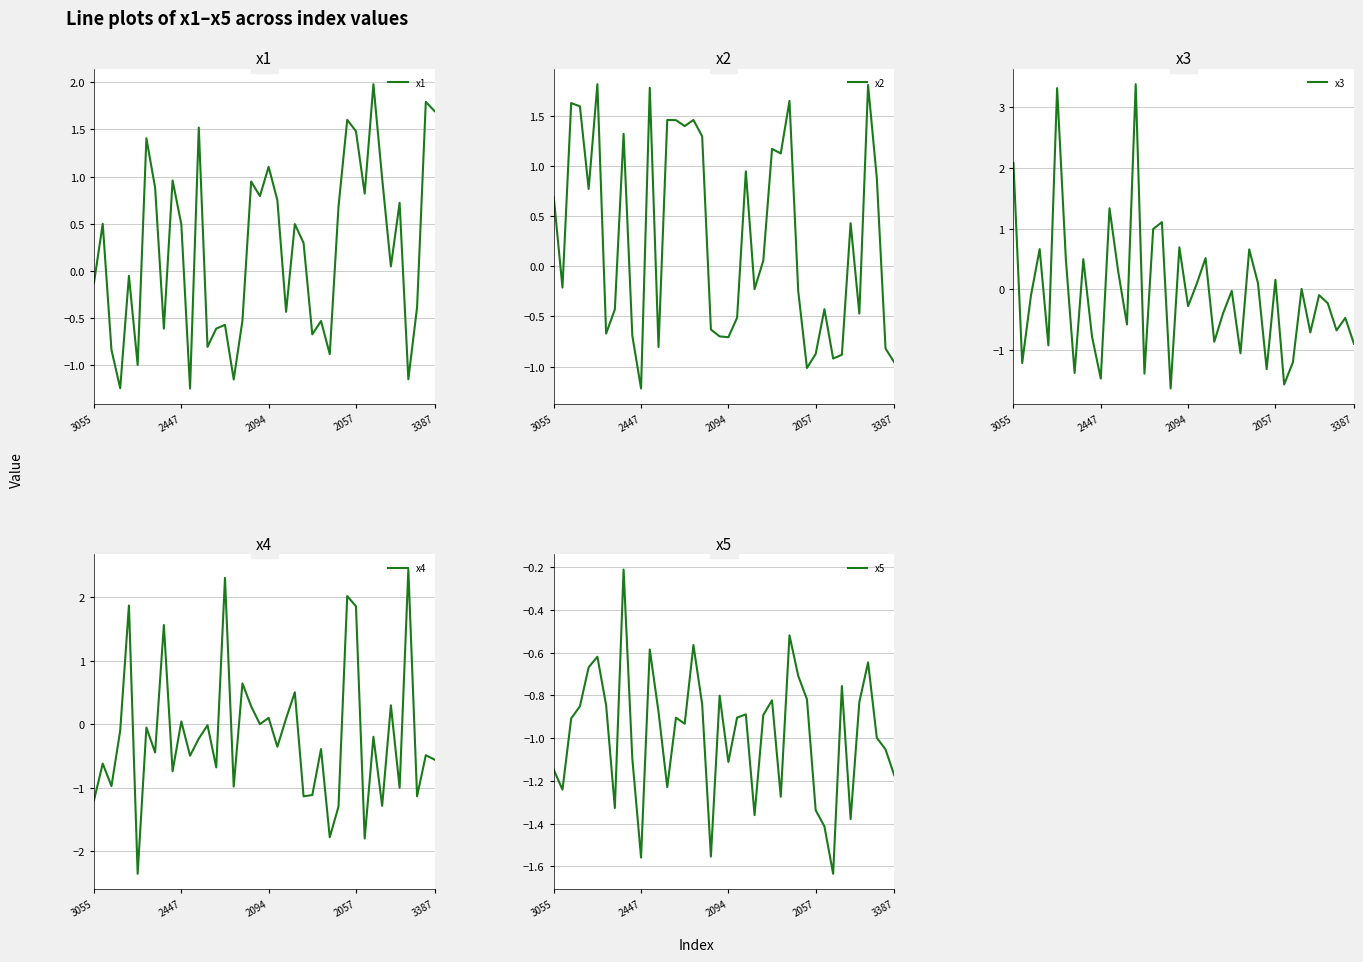

How many categories are shown in the chart?

40